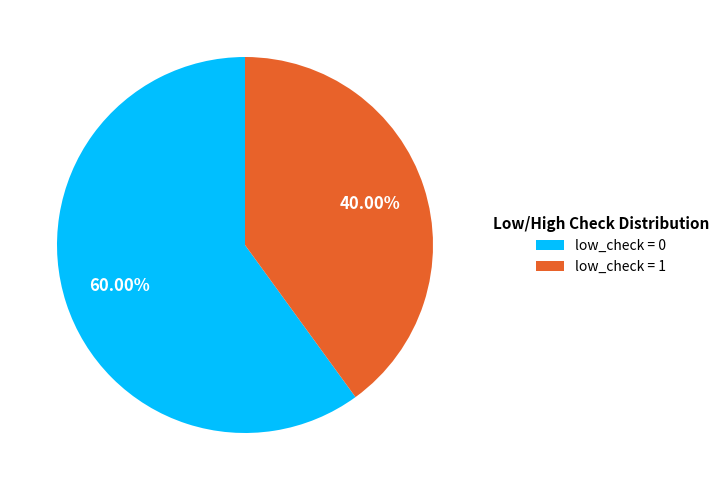

Approximately how many times larger is the value at low_check = 1 compared to low_check = 0?

0.7